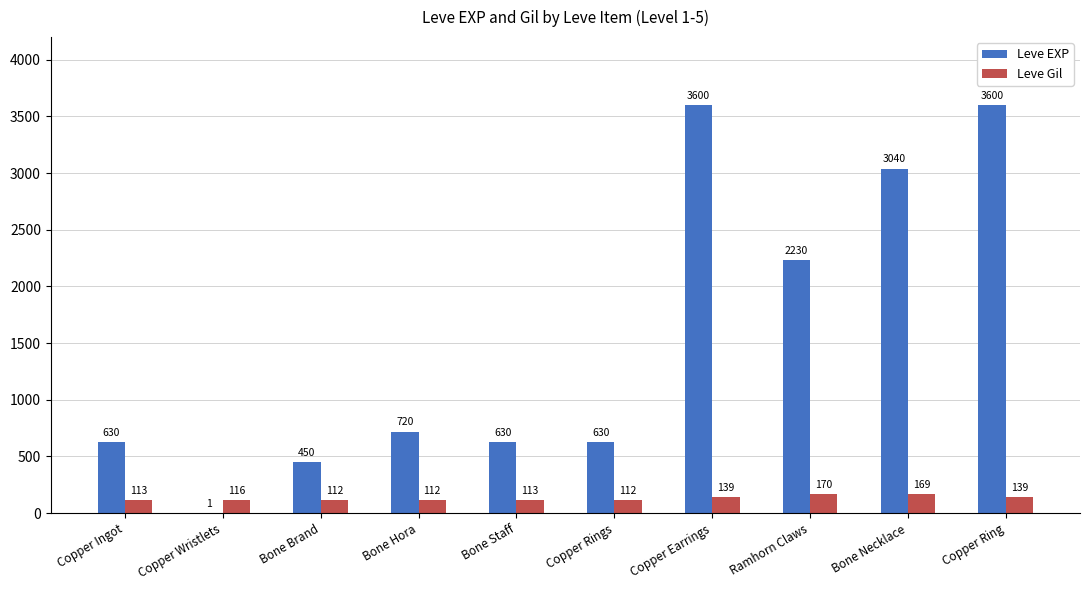

Reading left to right, list all the values displayed in this chart.

Leve EXP: Copper Ingot=630	Copper Wristlets=1	Bone Brand=450	Bone Hora=720	Bone Staff=630	Copper Rings=630	Copper Earrings=3600	Ramhorn Claws=2230	Bone Necklace=3040	Copper Ring=3600
Leve Gil: Copper Ingot=113	Copper Wristlets=116	Bone Brand=112	Bone Hora=112	Bone Staff=113	Copper Rings=112	Copper Earrings=139	Ramhorn Claws=170	Bone Necklace=169	Copper Ring=139